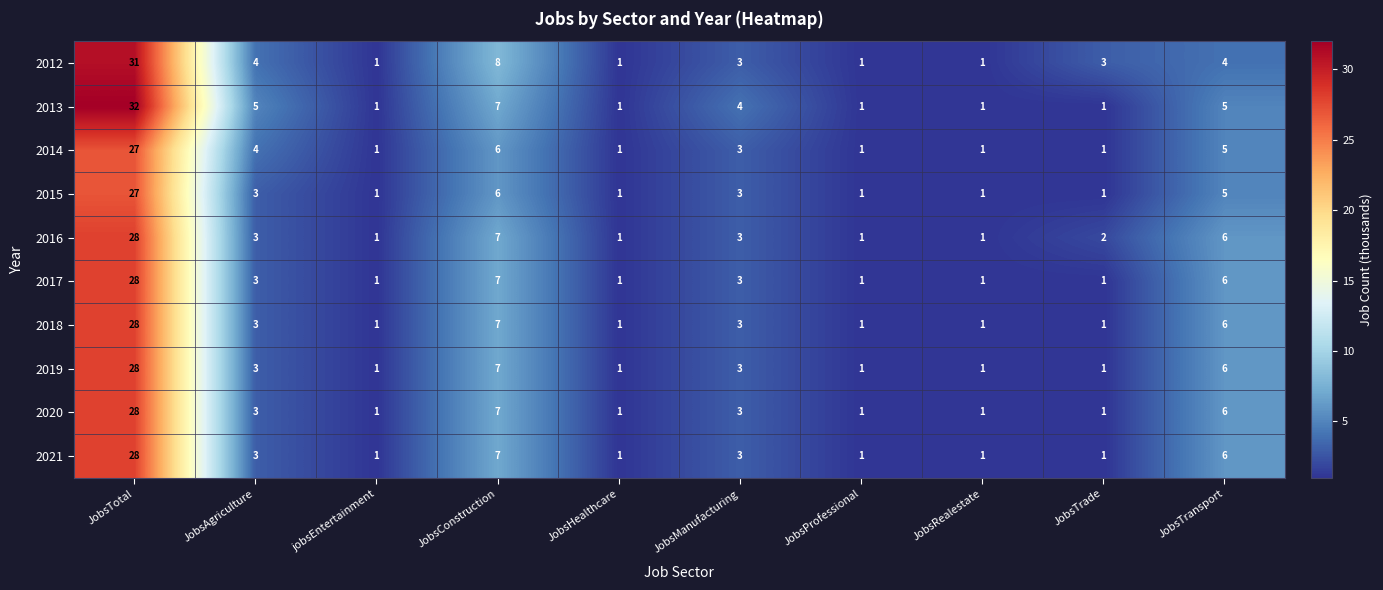

What is the total value across all series at JobsHealthcare?

10